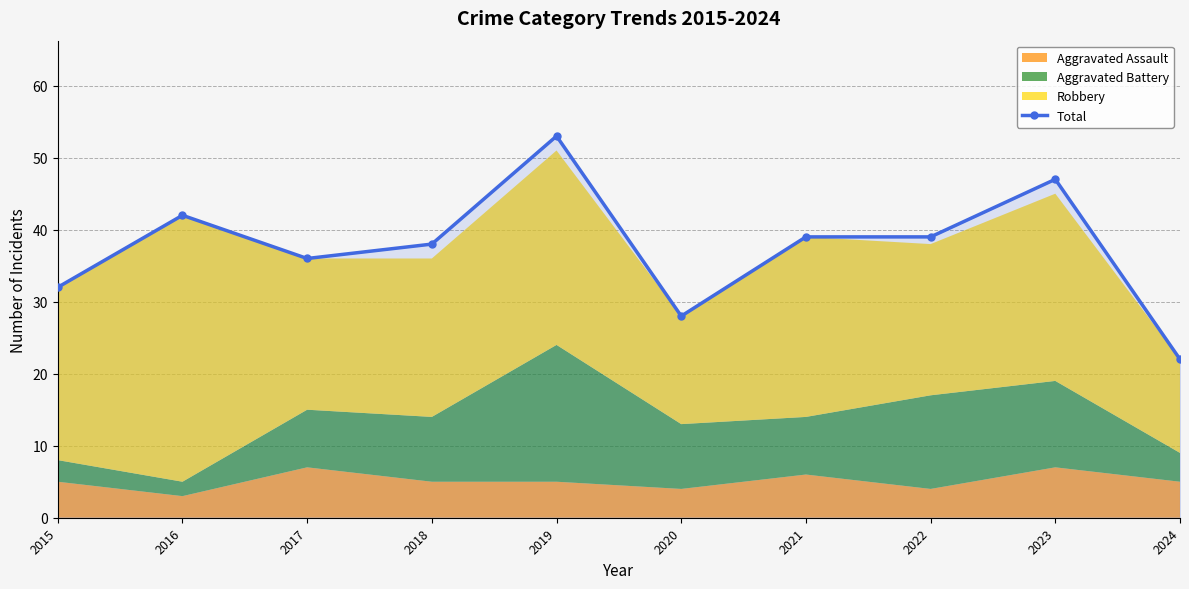

What is the change in value from 2019 to 2023?

-6